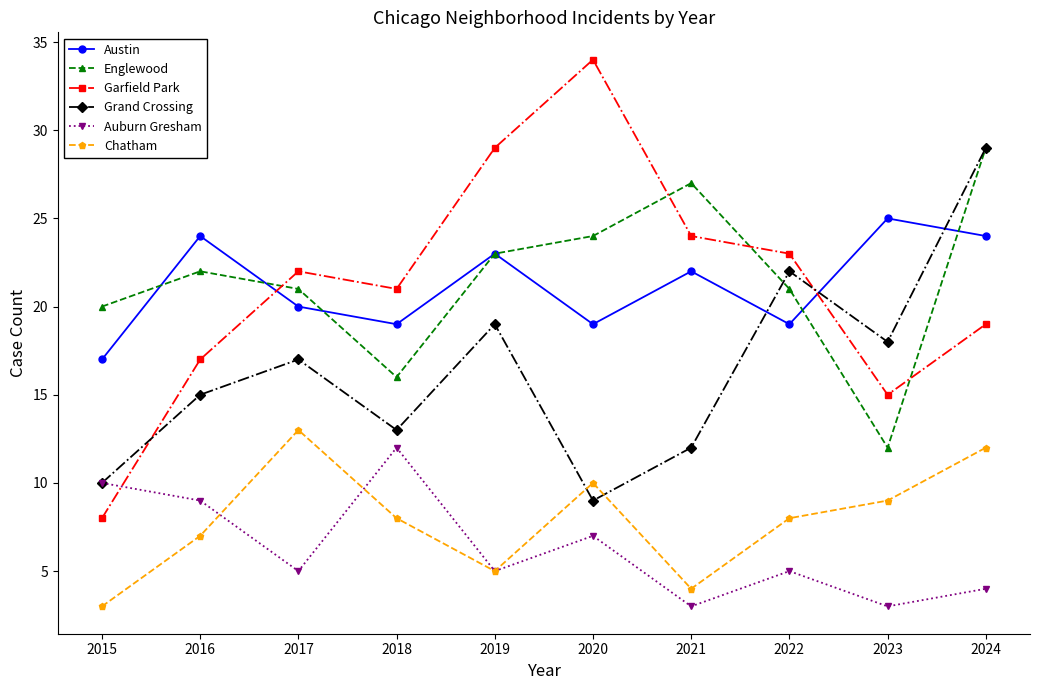

Which series ends up on top after the final intersection of Austin and Grand Crossing?

Grand Crossing